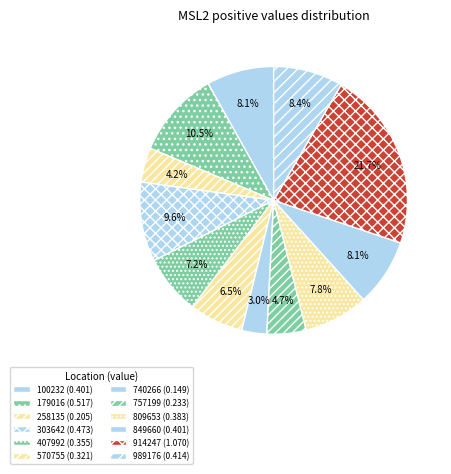

How many segments does this pie chart have?

12